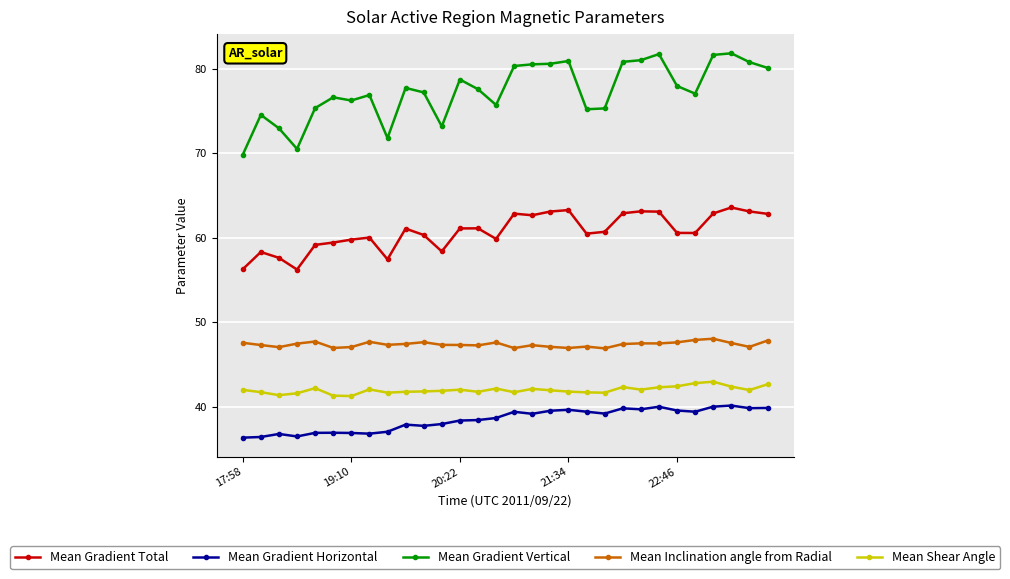

At how many categories does at least one series exceed 49?

30